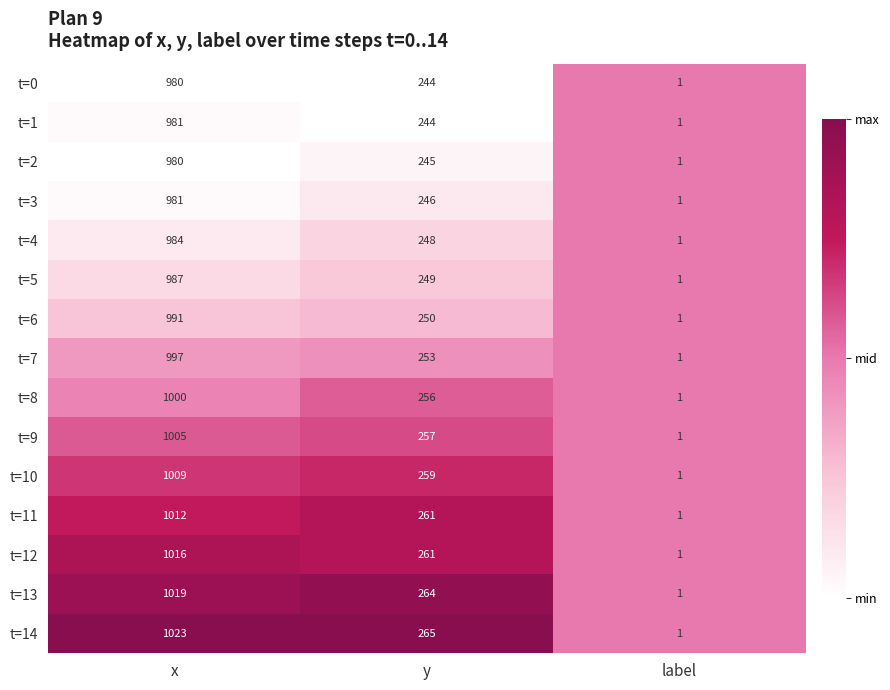

Which series has the largest total across all categories?

t=14